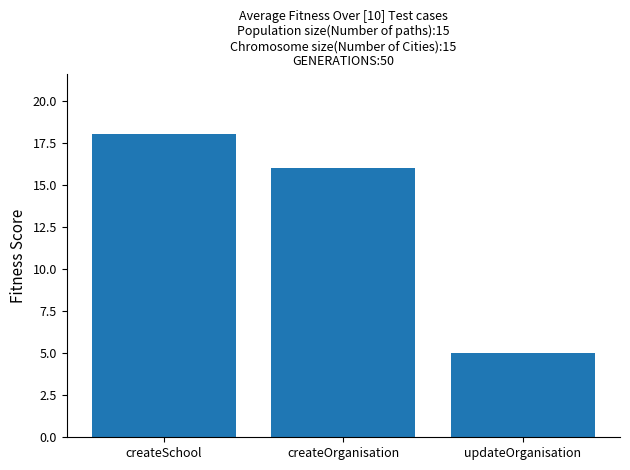

How many values are between 5 and 18?

3